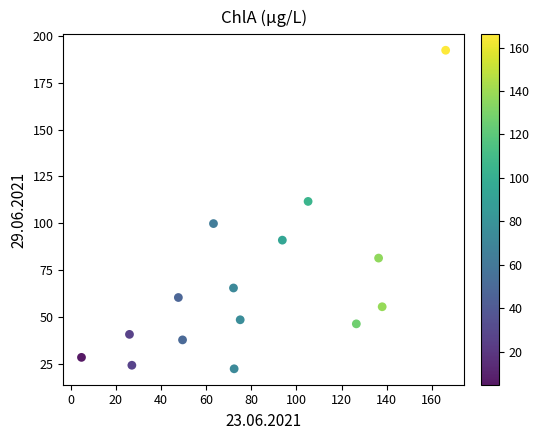

What is the range of Y values (max minus min)?

170.0